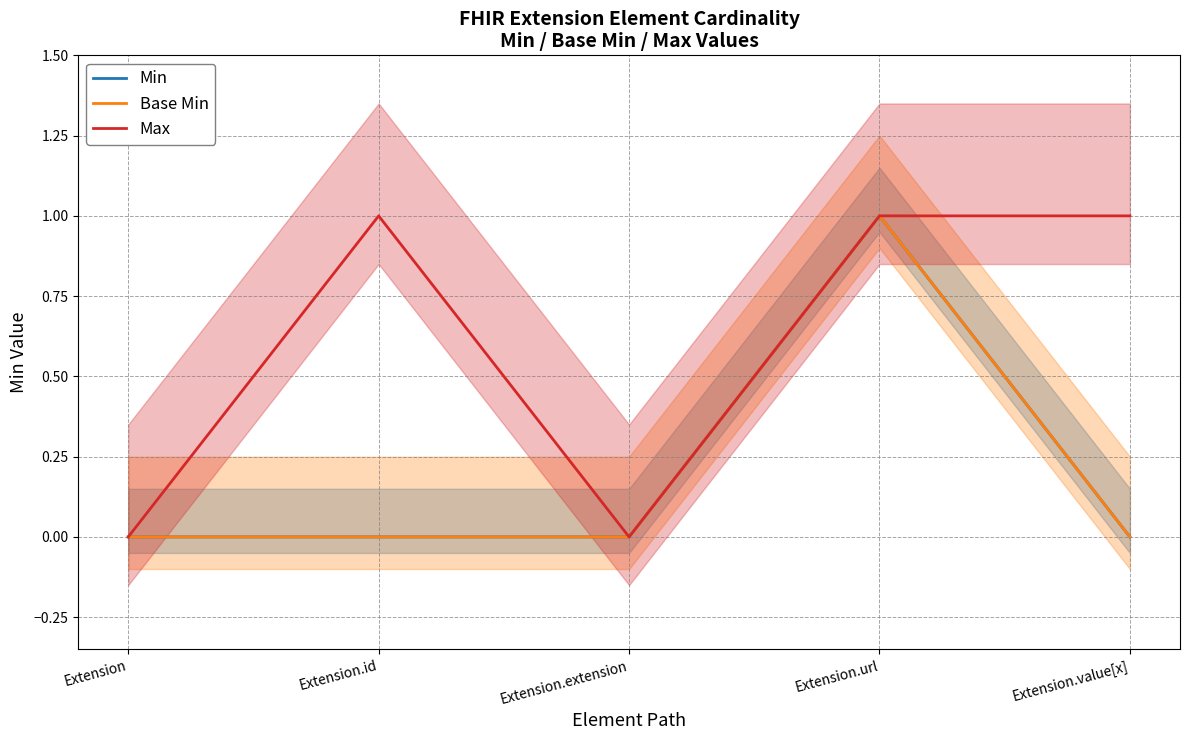

Reading left to right, list all the values displayed in this chart.

Min: Extension=0	Extension.id=0	Extension.extension=0	Extension.url=1	Extension.value[x]=0
Base Min: Extension=0	Extension.id=0	Extension.extension=0	Extension.url=1	Extension.value[x]=0
Max: Extension=0	Extension.id=1	Extension.extension=0	Extension.url=1	Extension.value[x]=1